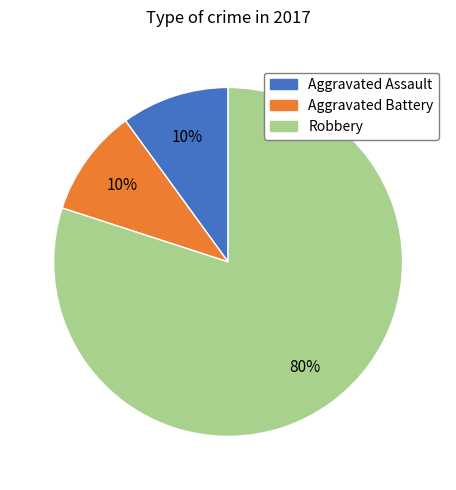

To the nearest percent, what is the difference between the largest and smallest slice percentages?

70%